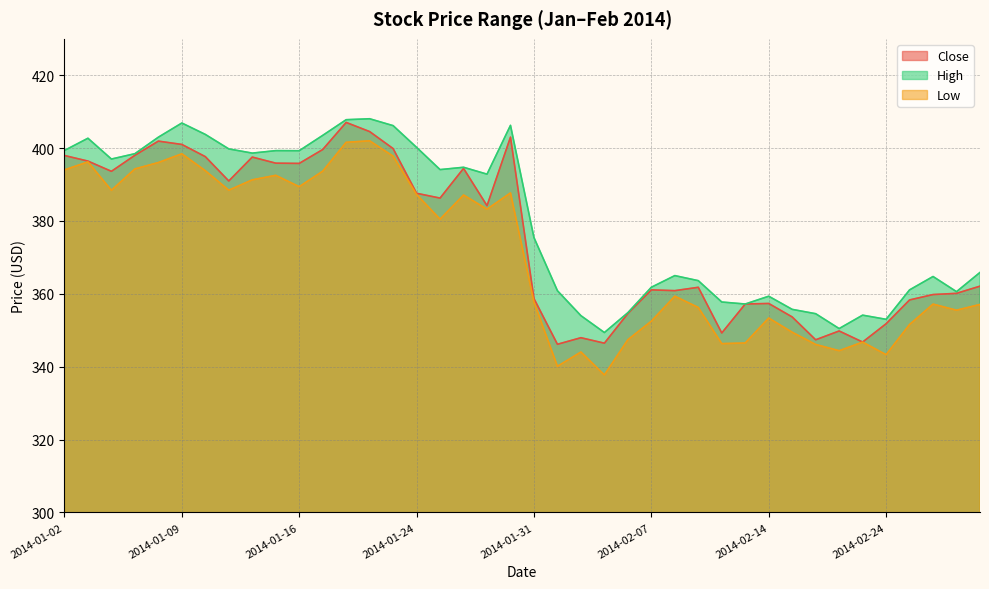

Which category has the lowest value across all series?

2014-02-05